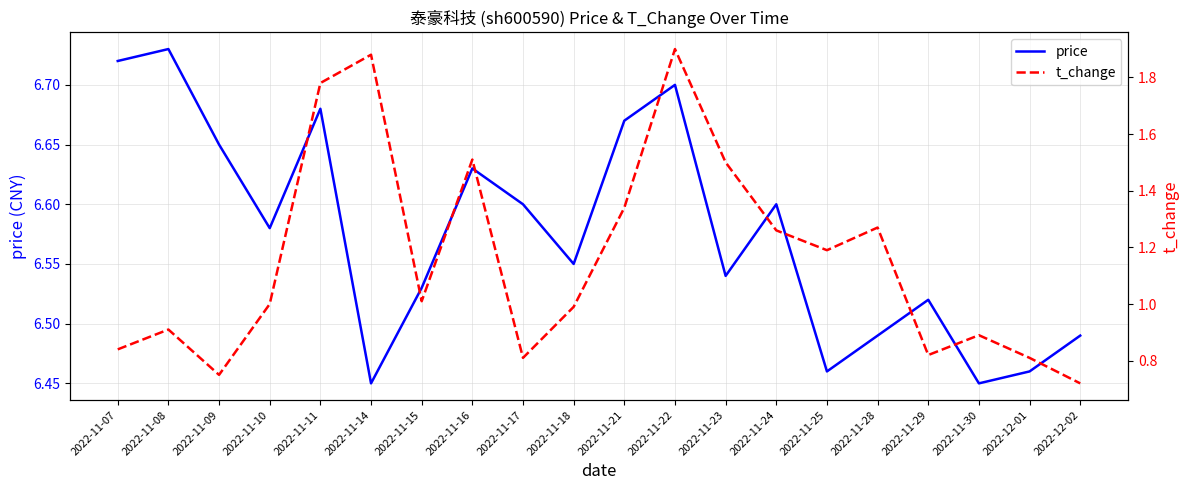

How many data points in t_change are above 1?

10